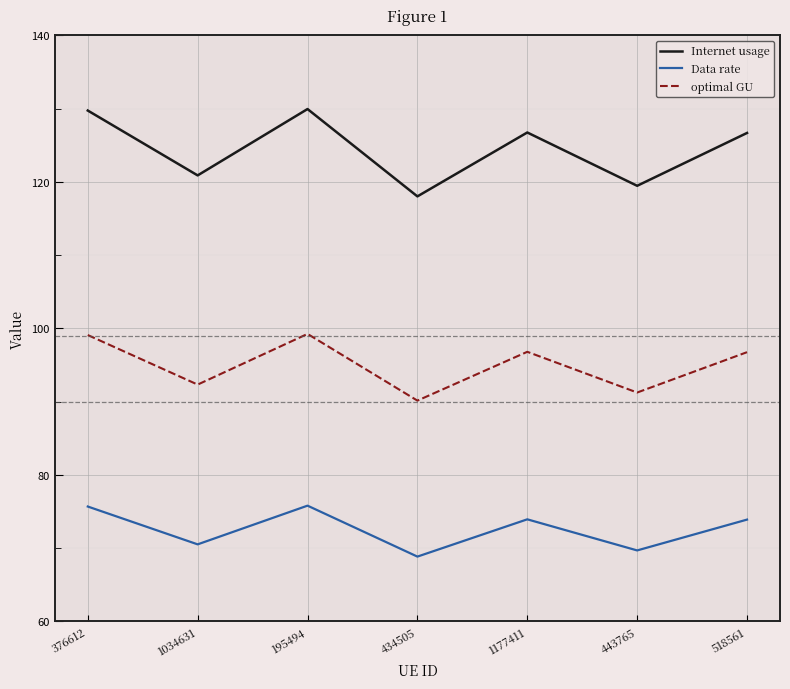

Does the chart have visible grid lines?

Yes